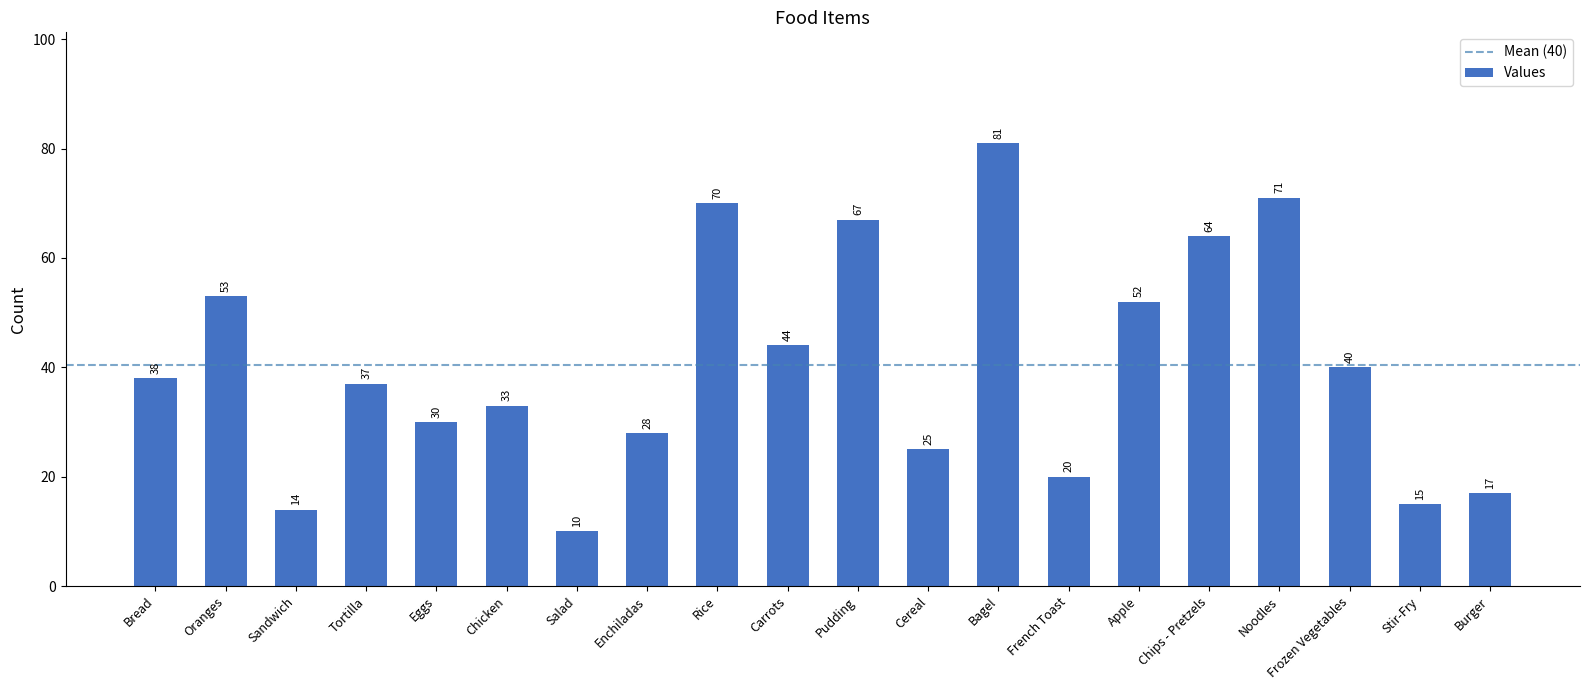

What is the smallest value displayed?

10